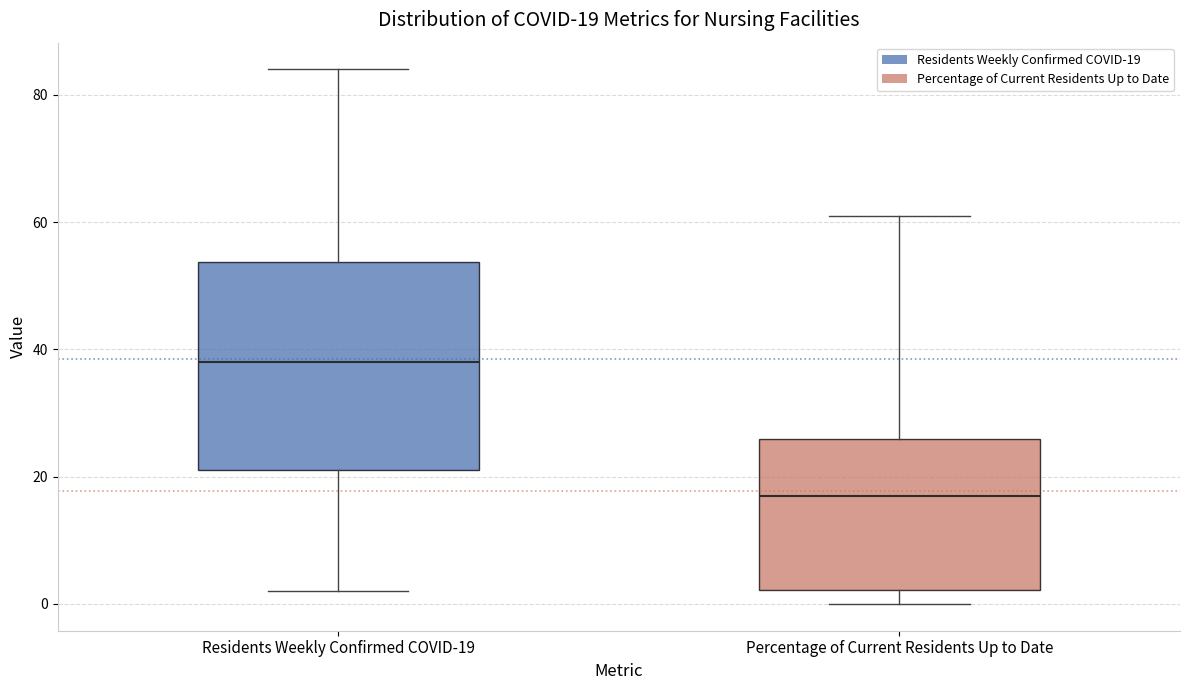

Which box's median line is the lowest?

Percentage of Current Residents Up to Date